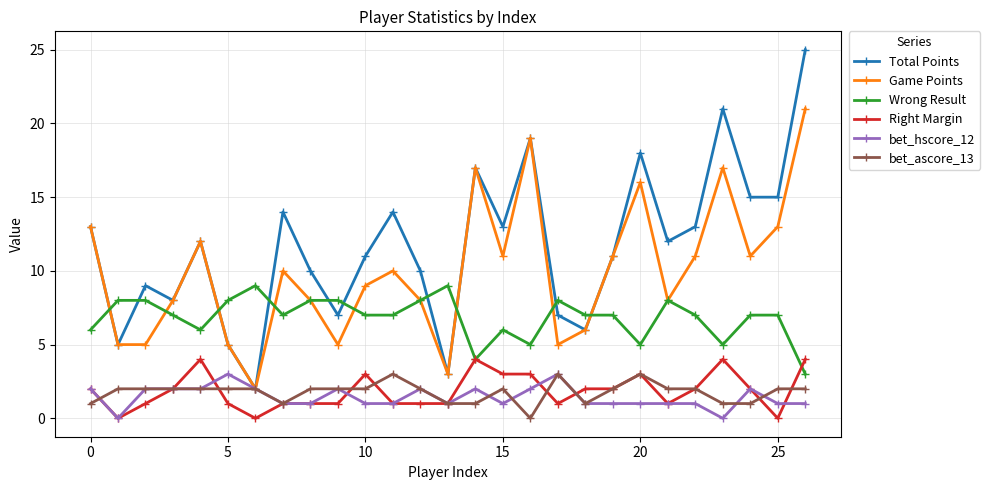

What is the difference between the maximum and minimum values in the bet_ascore_13 series?

3